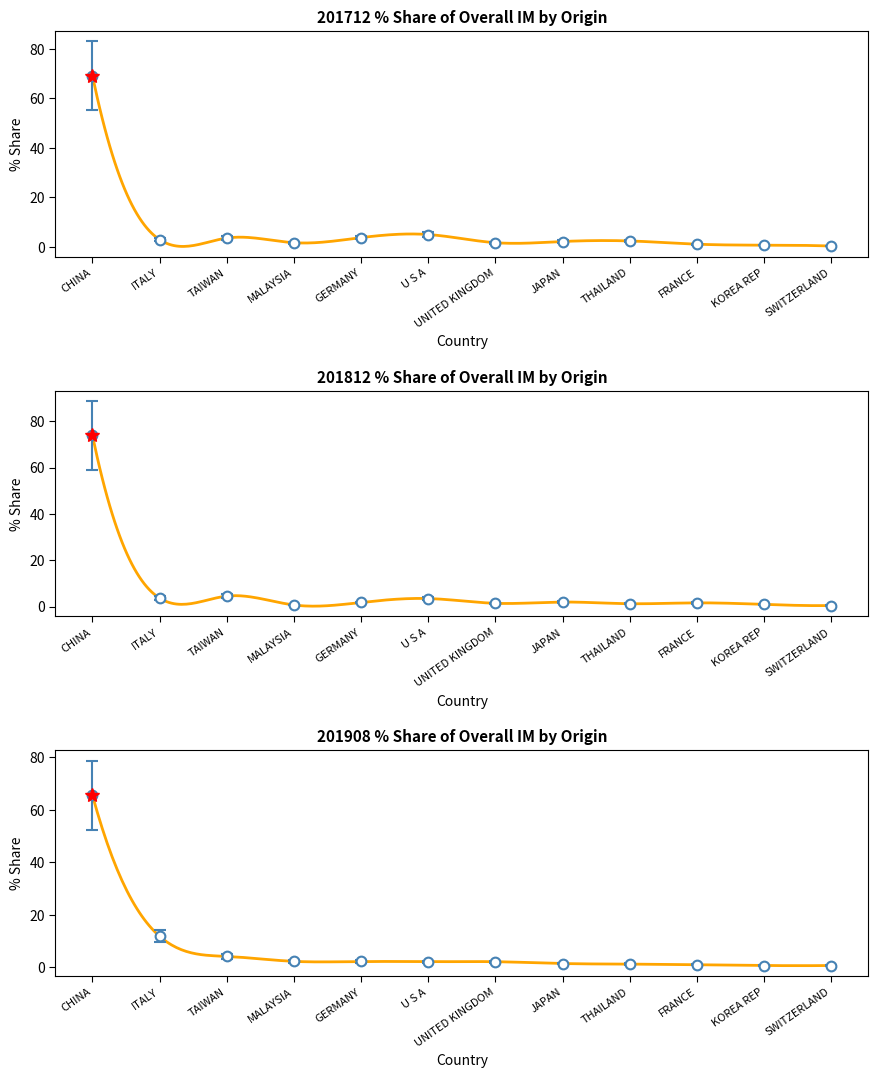

Read the 201908_% Share of overall IMbyO value at UNITED KINGDOM.

2.1